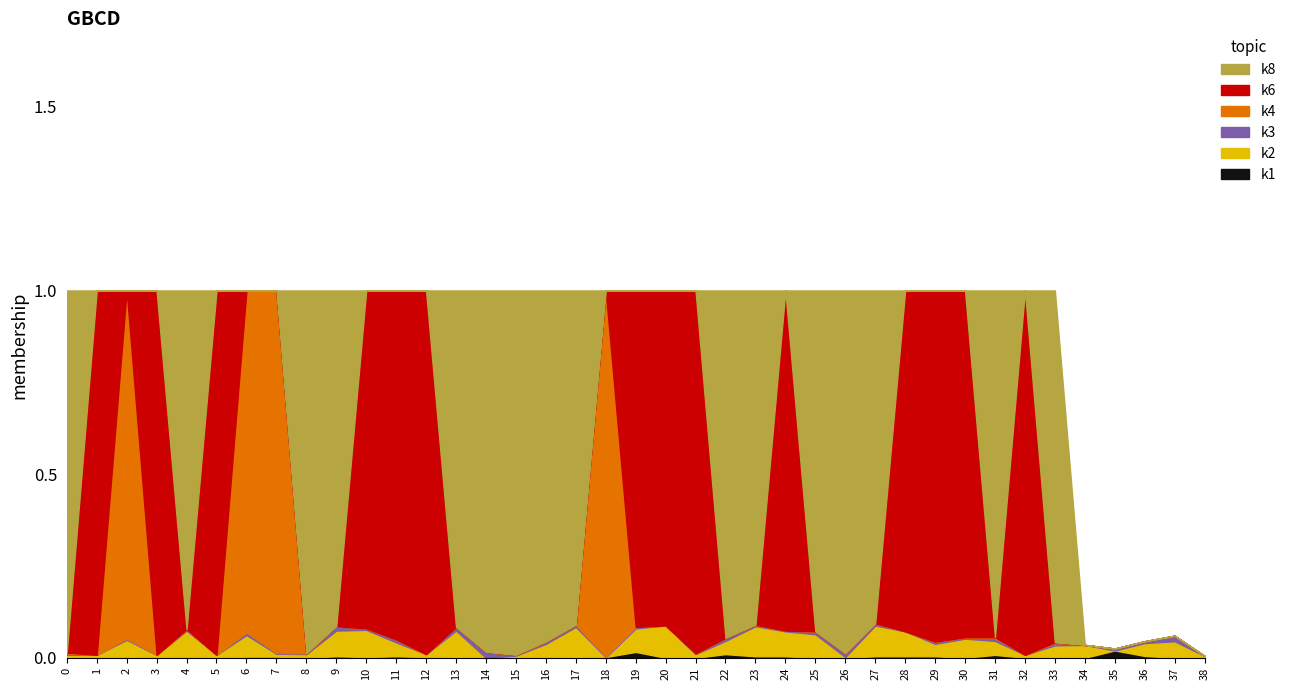

Does the chart display data point markers on the line(s)?

No